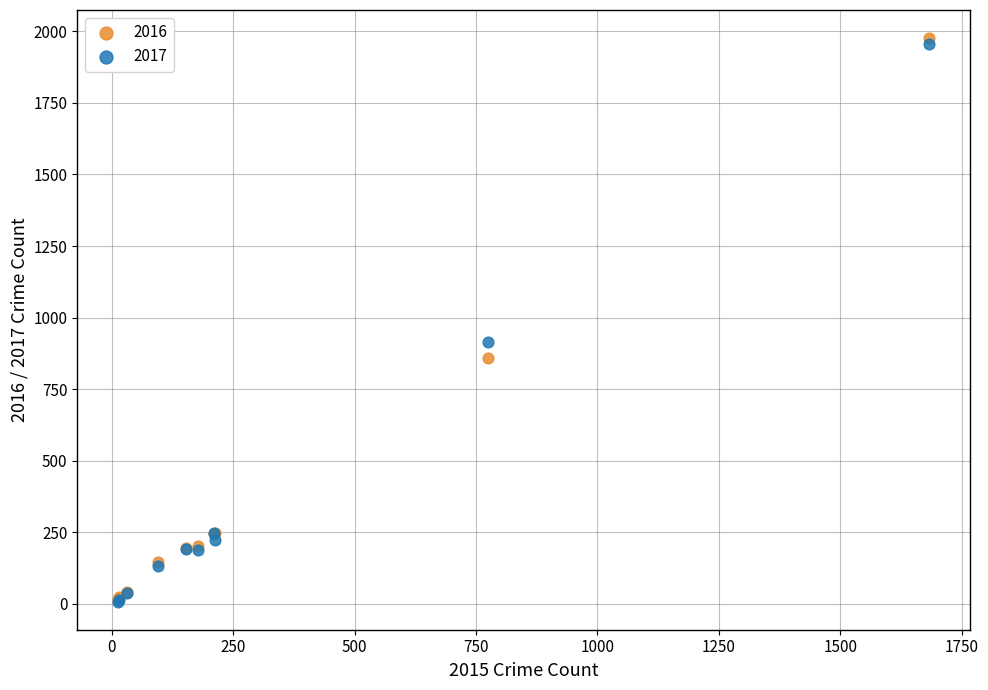

What are all the series names shown in the legend?

2016, 2017